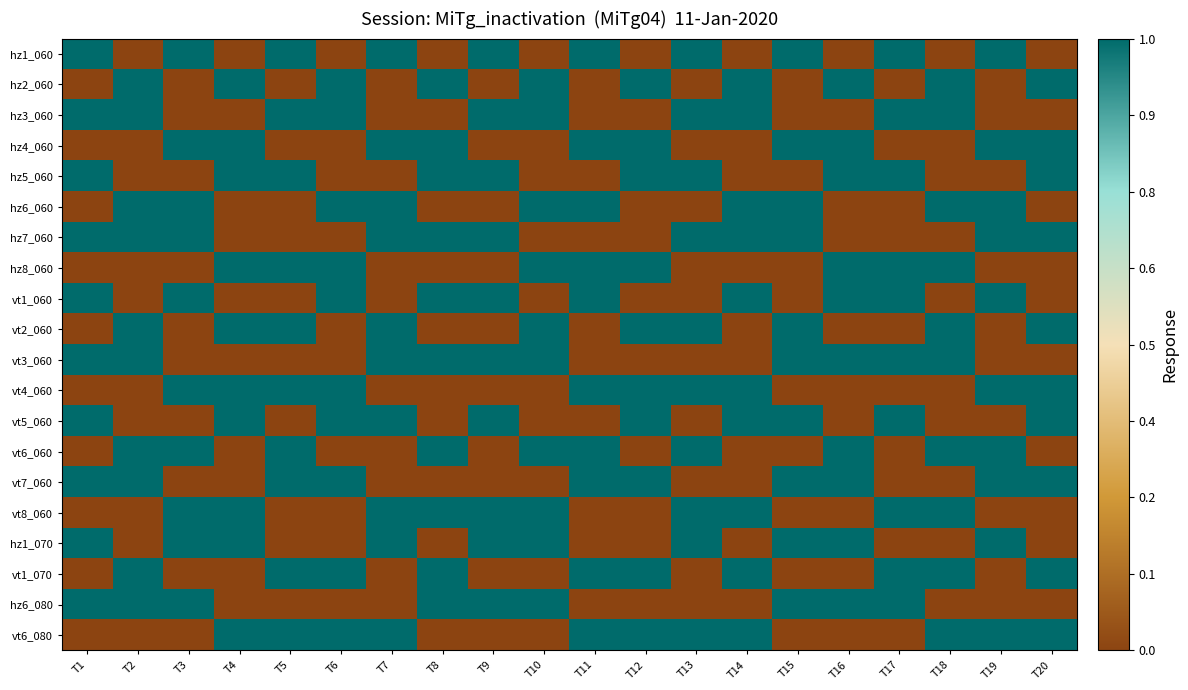

Reading left to right, what are all the values shown in this chart?

hz1_060: T1=1	T2=0	T3=1	T4=0	T5=1	T6=0	T7=1	T8=0	T9=1	T10=0	T11=1	T12=0	T13=1	T14=0	T15=1	T16=0	T17=1	T18=0	T19=1	T20=0
hz2_060: T1=0	T2=1	T3=0	T4=1	T5=0	T6=1	T7=0	T8=1	T9=0	T10=1	T11=0	T12=1	T13=0	T14=1	T15=0	T16=1	T17=0	T18=1	T19=0	T20=1
hz3_060: T1=1	T2=1	T3=0	T4=0	T5=1	T6=1	T7=0	T8=0	T9=1	T10=1	T11=0	T12=0	T13=1	T14=1	T15=0	T16=0	T17=1	T18=1	T19=0	T20=0
hz4_060: T1=0	T2=0	T3=1	T4=1	T5=0	T6=0	T7=1	T8=1	T9=0	T10=0	T11=1	T12=1	T13=0	T14=0	T15=1	T16=1	T17=0	T18=0	T19=1	T20=1
hz5_060: T1=1	T2=0	T3=0	T4=1	T5=1	T6=0	T7=0	T8=1	T9=1	T10=0	T11=0	T12=1	T13=1	T14=0	T15=0	T16=1	T17=1	T18=0	T19=0	T20=1
hz6_060: T1=0	T2=1	T3=1	T4=0	T5=0	T6=1	T7=1	T8=0	T9=0	T10=1	T11=1	T12=0	T13=0	T14=1	T15=1	T16=0	T17=0	T18=1	T19=1	T20=0
hz7_060: T1=1	T2=1	T3=1	T4=0	T5=0	T6=0	T7=1	T8=1	T9=1	T10=0	T11=0	T12=0	T13=1	T14=1	T15=1	T16=0	T17=0	T18=0	T19=1	T20=1
hz8_060: T1=0	T2=0	T3=0	T4=1	T5=1	T6=1	T7=0	T8=0	T9=0	T10=1	T11=1	T12=1	T13=0	T14=0	T15=0	T16=1	T17=1	T18=1	T19=0	T20=0
vt1_060: T1=1	T2=0	T3=1	T4=0	T5=0	T6=1	T7=0	T8=1	T9=1	T10=0	T11=1	T12=0	T13=0	T14=1	T15=0	T16=1	T17=1	T18=0	T19=1	T20=0
vt2_060: T1=0	T2=1	T3=0	T4=1	T5=1	T6=0	T7=1	T8=0	T9=0	T10=1	T11=0	T12=1	T13=1	T14=0	T15=1	T16=0	T17=0	T18=1	T19=0	T20=1
vt3_060: T1=1	T2=1	T3=0	T4=0	T5=0	T6=0	T7=1	T8=1	T9=1	T10=1	T11=0	T12=0	T13=0	T14=0	T15=1	T16=1	T17=1	T18=1	T19=0	T20=0
vt4_060: T1=0	T2=0	T3=1	T4=1	T5=1	T6=1	T7=0	T8=0	T9=0	T10=0	T11=1	T12=1	T13=1	T14=1	T15=0	T16=0	T17=0	T18=0	T19=1	T20=1
vt5_060: T1=1	T2=0	T3=0	T4=1	T5=0	T6=1	T7=1	T8=0	T9=1	T10=0	T11=0	T12=1	T13=0	T14=1	T15=1	T16=0	T17=1	T18=0	T19=0	T20=1
vt6_060: T1=0	T2=1	T3=1	T4=0	T5=1	T6=0	T7=0	T8=1	T9=0	T10=1	T11=1	T12=0	T13=1	T14=0	T15=0	T16=1	T17=0	T18=1	T19=1	T20=0
vt7_060: T1=1	T2=1	T3=0	T4=0	T5=1	T6=1	T7=0	T8=0	T9=0	T10=0	T11=1	T12=1	T13=0	T14=0	T15=1	T16=1	T17=0	T18=0	T19=1	T20=1
vt8_060: T1=0	T2=0	T3=1	T4=1	T5=0	T6=0	T7=1	T8=1	T9=1	T10=1	T11=0	T12=0	T13=1	T14=1	T15=0	T16=0	T17=1	T18=1	T19=0	T20=0
hz1_070: T1=1	T2=0	T3=1	T4=1	T5=0	T6=0	T7=1	T8=0	T9=1	T10=1	T11=0	T12=0	T13=1	T14=0	T15=1	T16=1	T17=0	T18=0	T19=1	T20=0
vt1_070: T1=0	T2=1	T3=0	T4=0	T5=1	T6=1	T7=0	T8=1	T9=0	T10=0	T11=1	T12=1	T13=0	T14=1	T15=0	T16=0	T17=1	T18=1	T19=0	T20=1
hz6_080: T1=1	T2=1	T3=1	T4=0	T5=0	T6=0	T7=0	T8=1	T9=1	T10=1	T11=0	T12=0	T13=0	T14=0	T15=1	T16=1	T17=1	T18=0	T19=0	T20=0
vt6_080: T1=0	T2=0	T3=0	T4=1	T5=1	T6=1	T7=1	T8=0	T9=0	T10=0	T11=1	T12=1	T13=1	T14=1	T15=0	T16=0	T17=0	T18=1	T19=1	T20=1